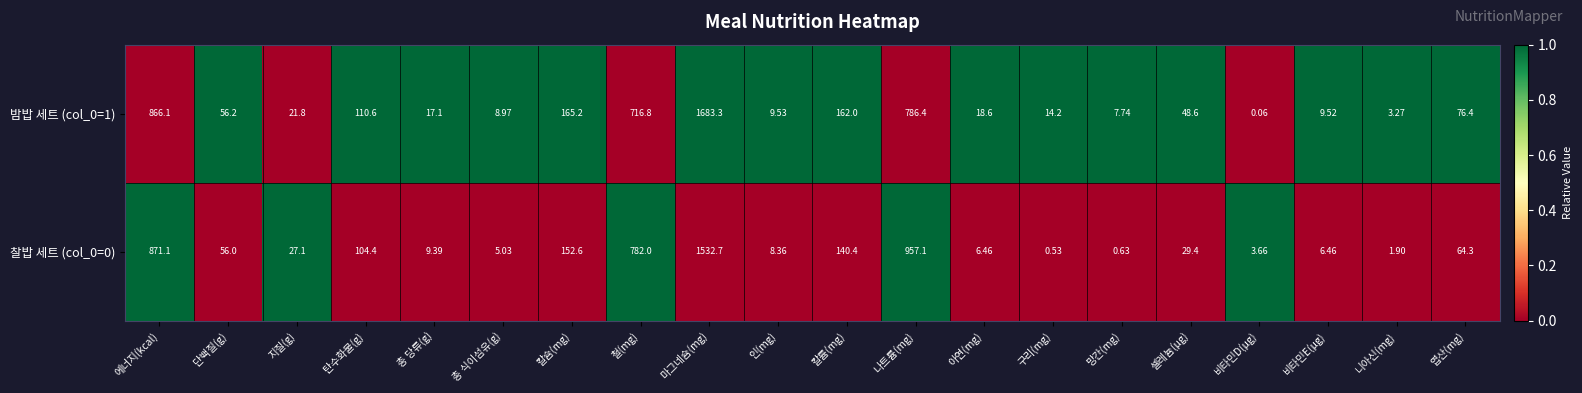

How many data points in 밤밥 세트 (col_0=1) are above 48?

10